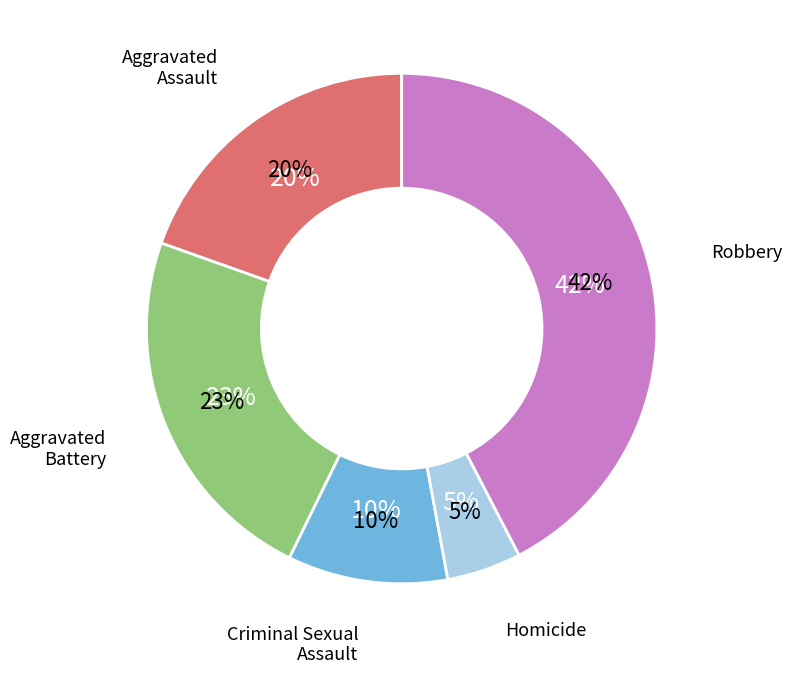

What is the ratio of the value at Homicide to the value at Aggravated Battery?

0.2